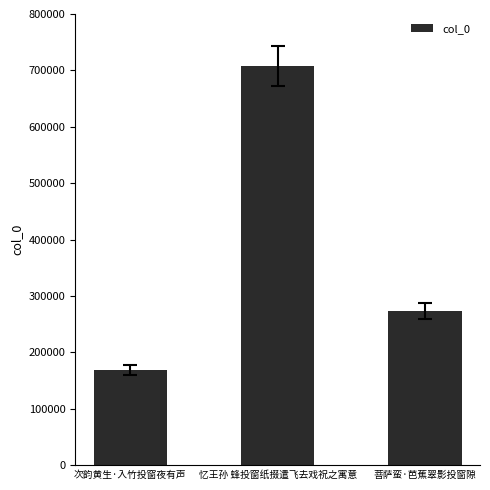

What is the sum of the values at 忆王孙 蜂投窗纸掇遣飞去戏祝之寓意 and 菩萨蛮·芭蕉翠影投窗隙?

980759